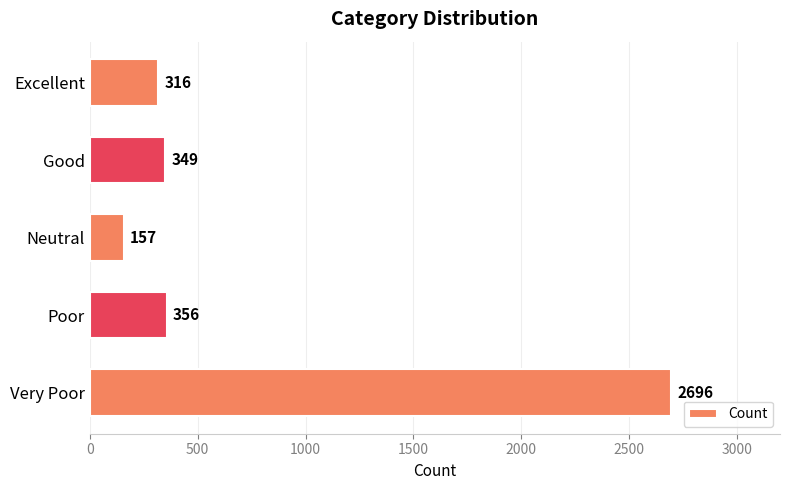

Rank the categories by value from highest to lowest.

Very Poor, Poor, Good, Excellent, Neutral